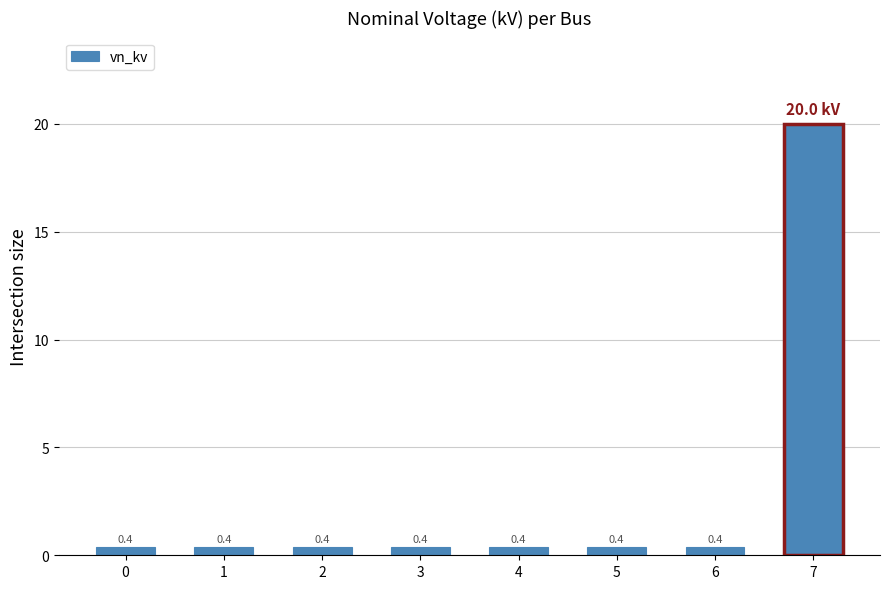

Count the number of categories in the chart.

8